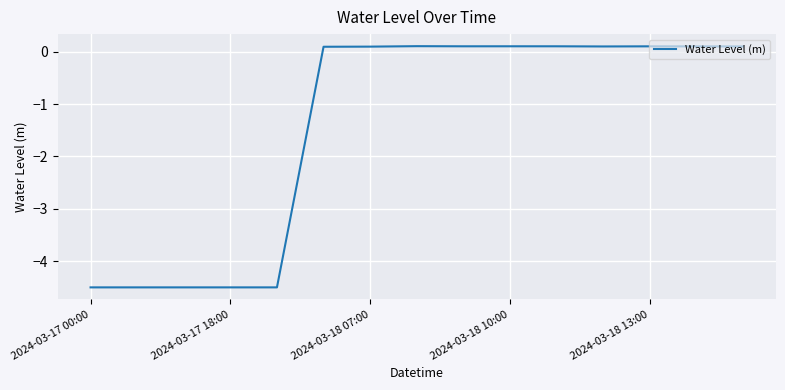

What is the difference between the maximum and minimum values?

4.6